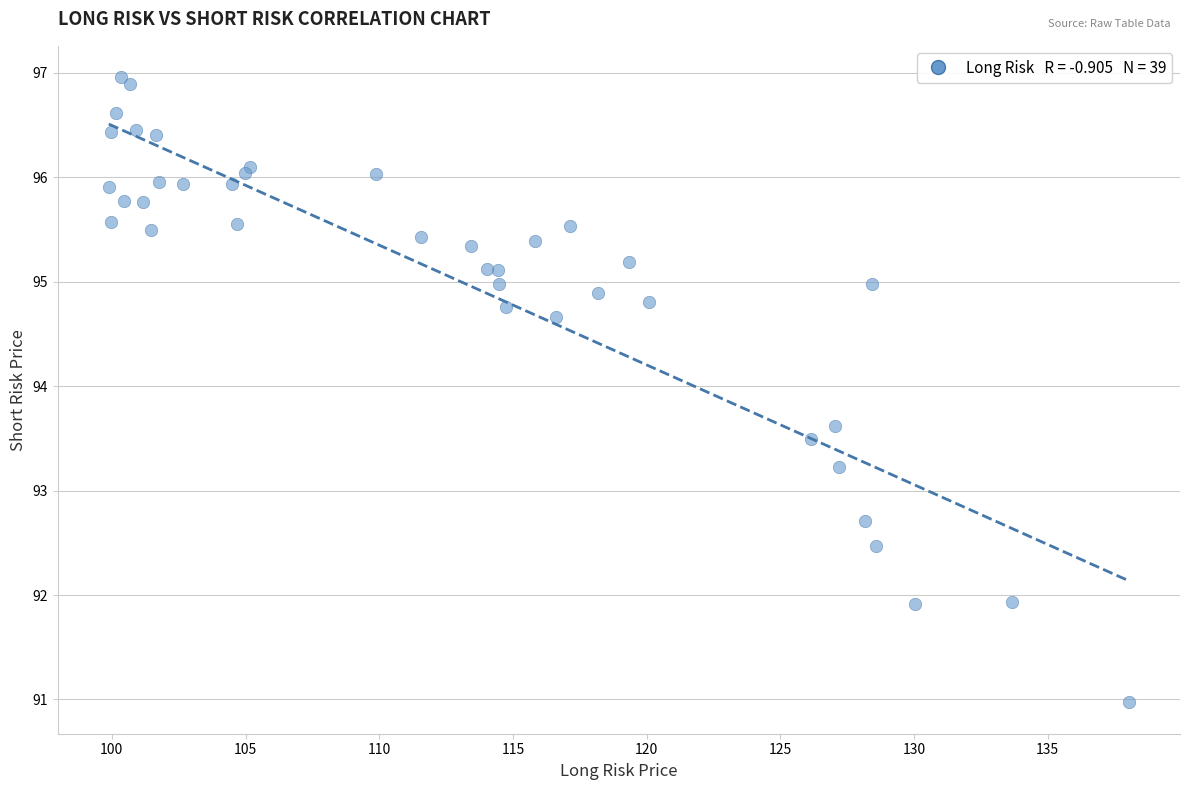

What Y value in the scatter plot is closest to 93?

93.2